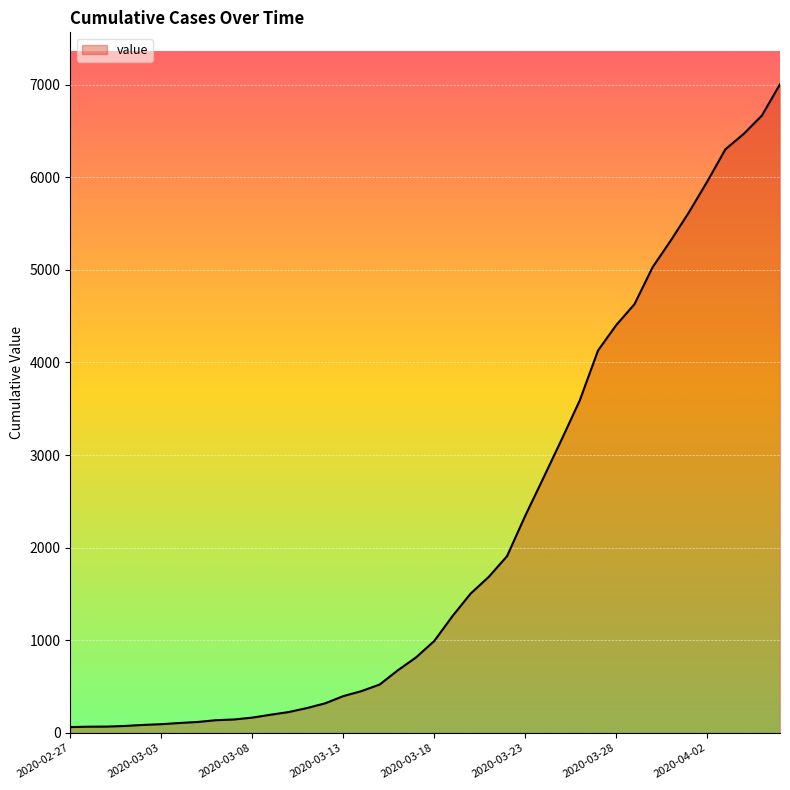

What is the label of the 24th point from the right?

2020-03-14